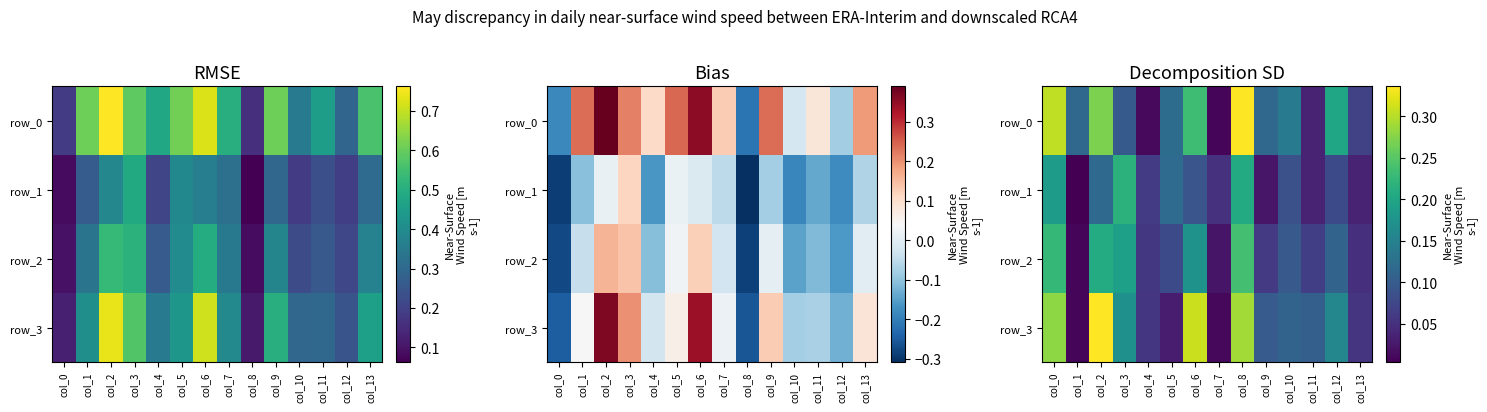

At which label is row_0 closest to 0?

col_7